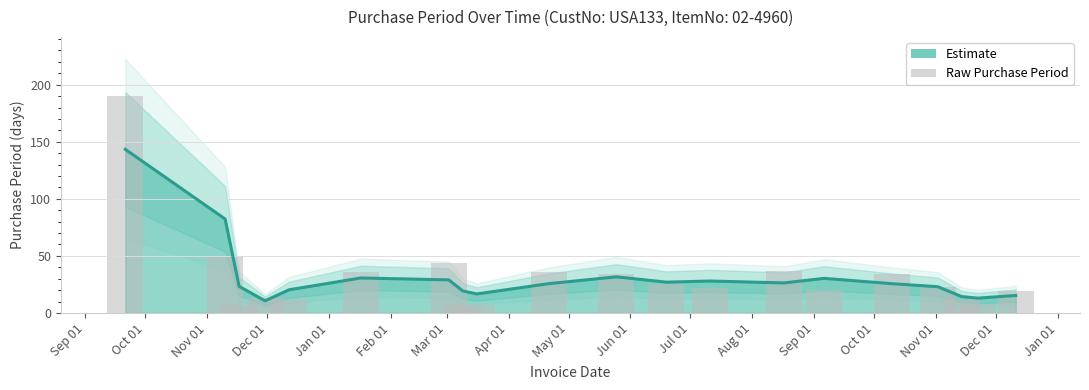

Reading left to right, what are all the values shown in this chart?

143.3	82.3	23.3	10.7	20.3	30.7	29.0	19.3	16.7	25.7	31.7	27.0	28.0	26.3	30.3	25.7	23.0	14.3	13.0	15.3